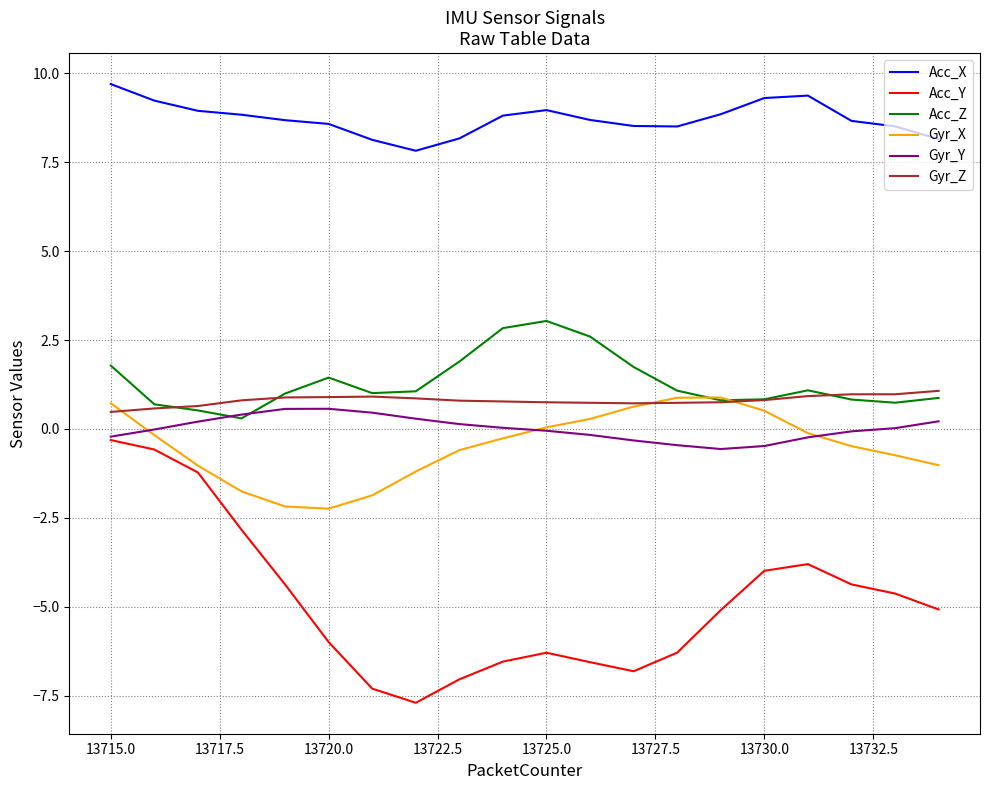

Does the chart display data point markers on the line(s)?

No